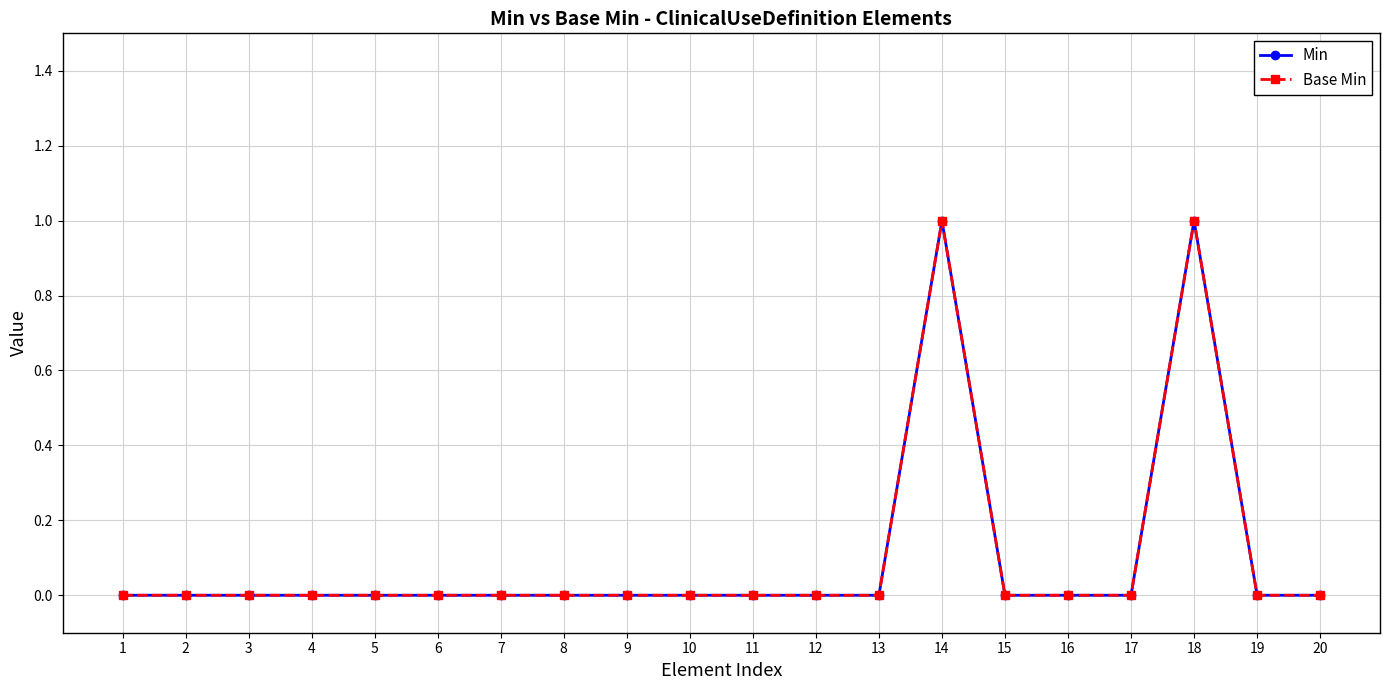

Is the value of Base Min at 4 greater than the value of Min at 15?

No